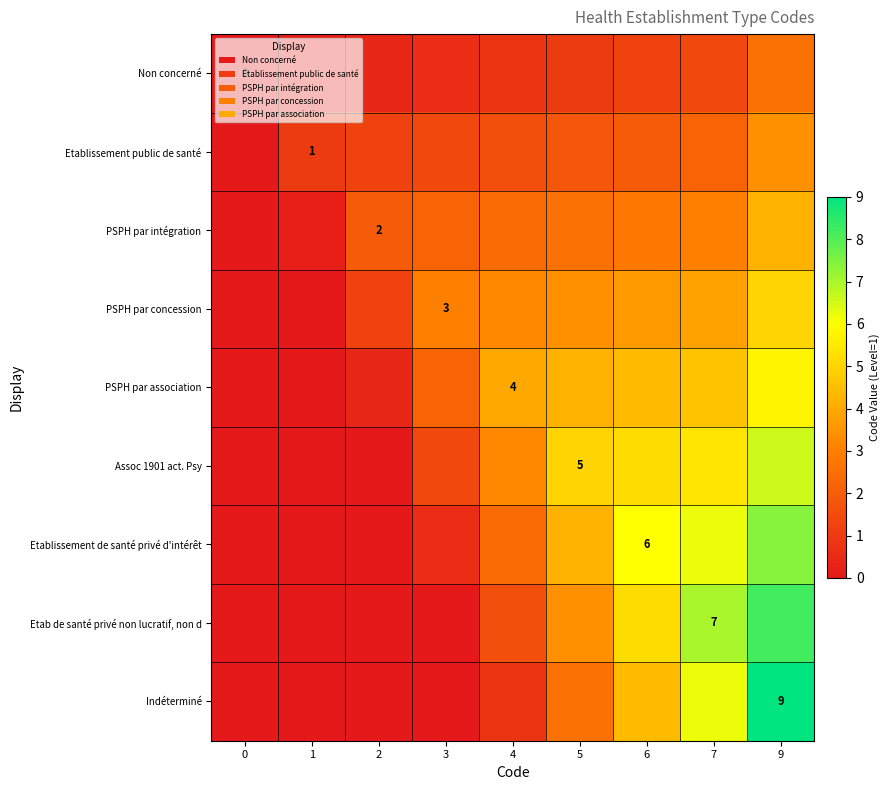

Rank the series by their maximum value, from highest to lowest.

Indéterminé, Etab de santé privé non lucratif, non d, Etablissement de santé privé d'intérêt, Assoc 1901 act. Psy, PSPH par association, PSPH par concession, PSPH par intégration, Etablissement public de santé, Non concerné